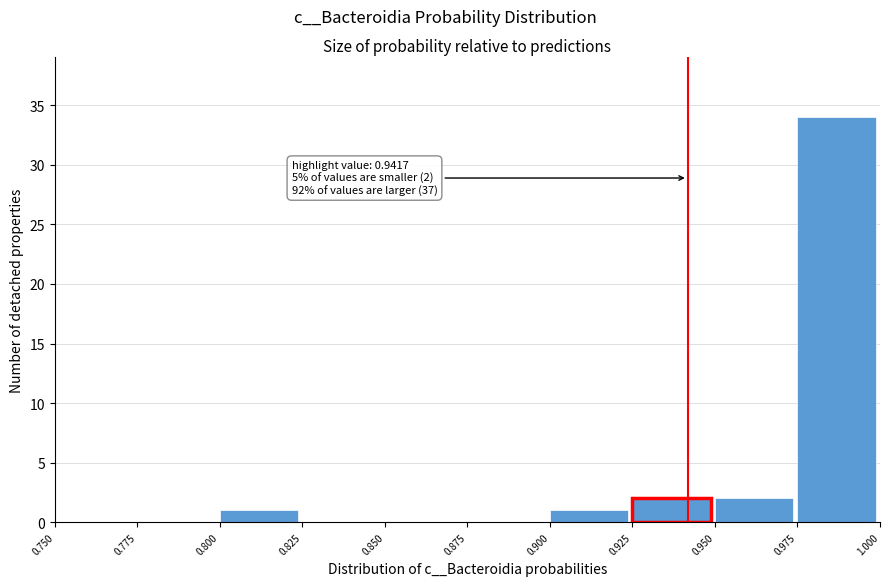

Which range on the x-axis has the tallest bar?

0.975 to 1.000